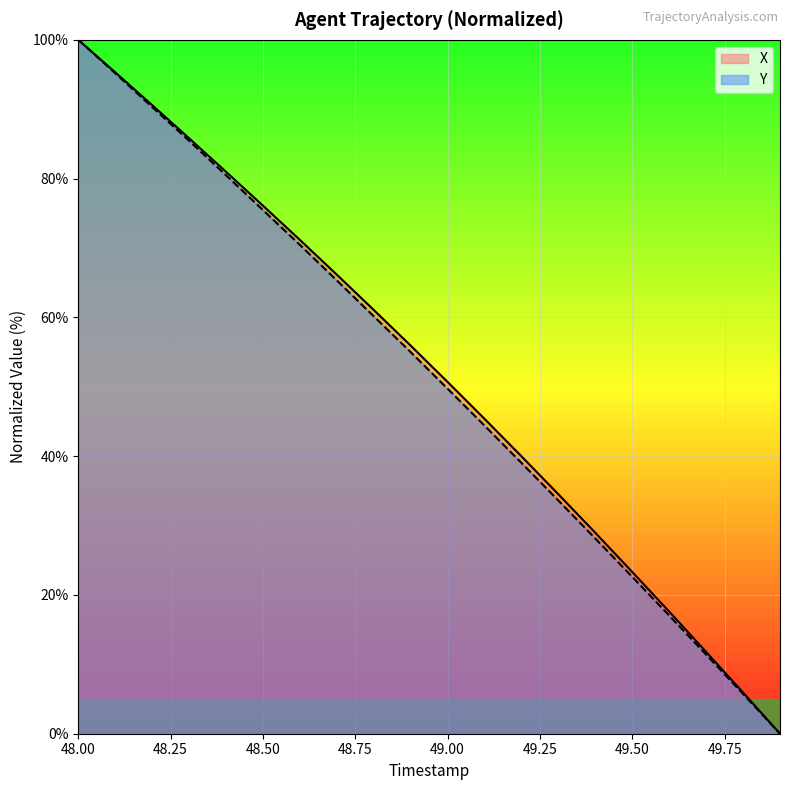

How many values in Y are above zero?

19